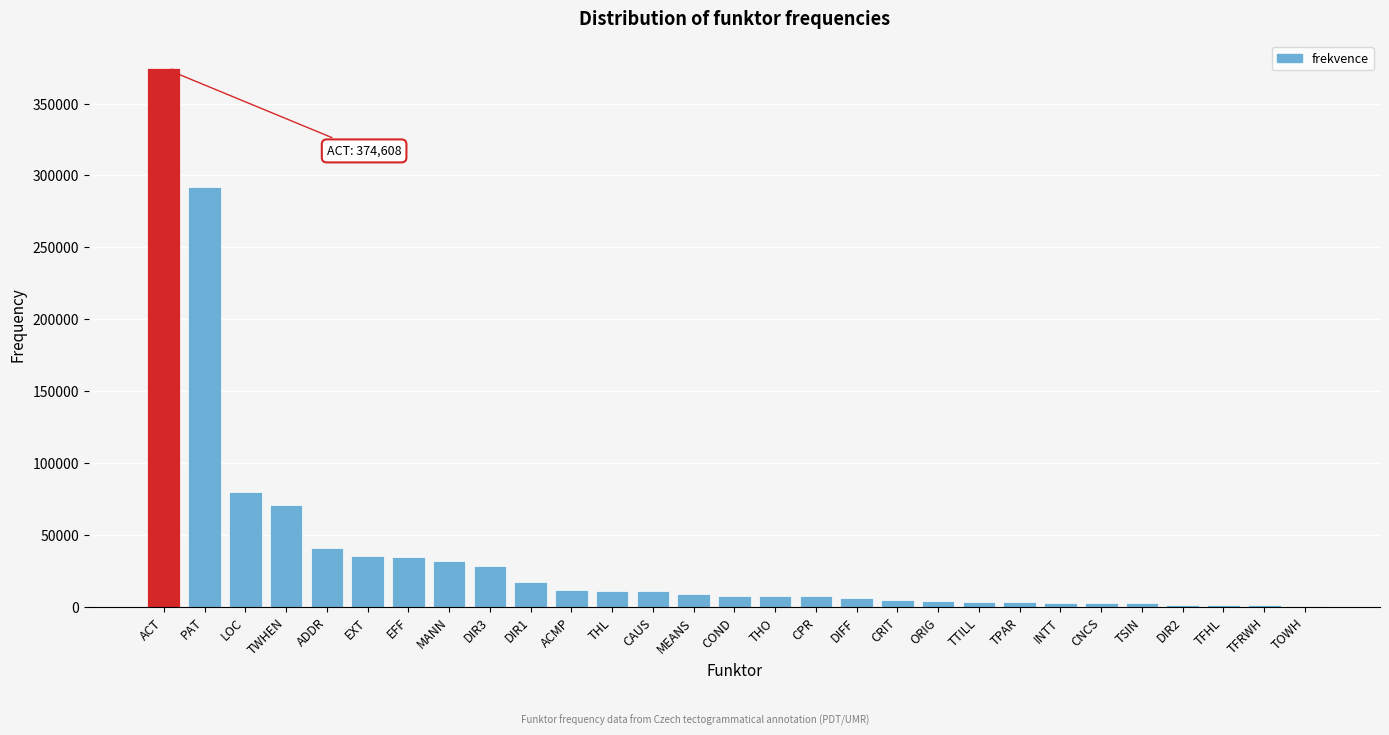

Between PAT and LOC, which is larger?

PAT